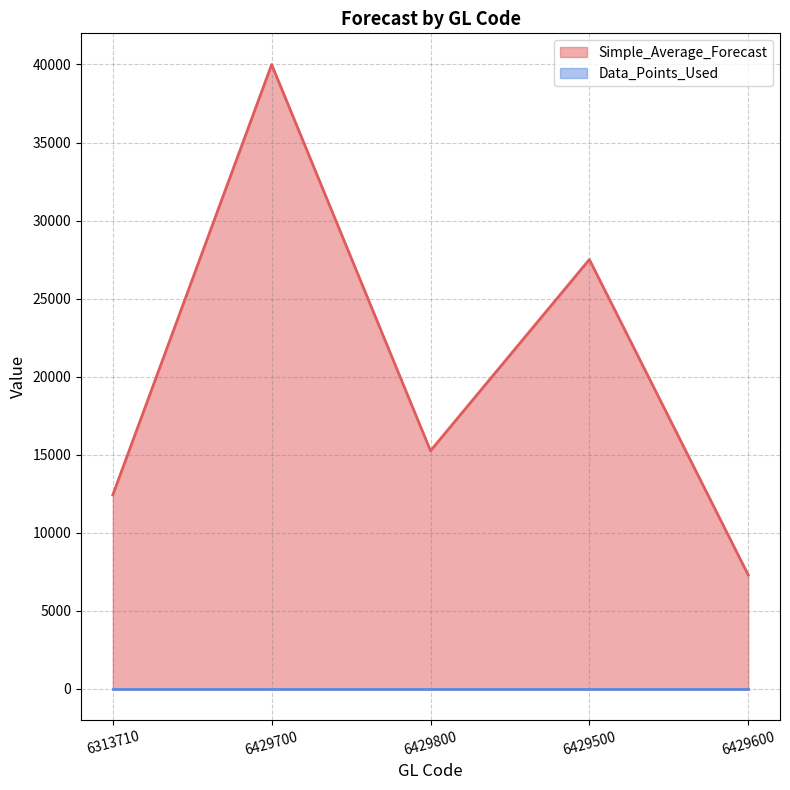

What is the value of the 3rd point from the left?

15257.0